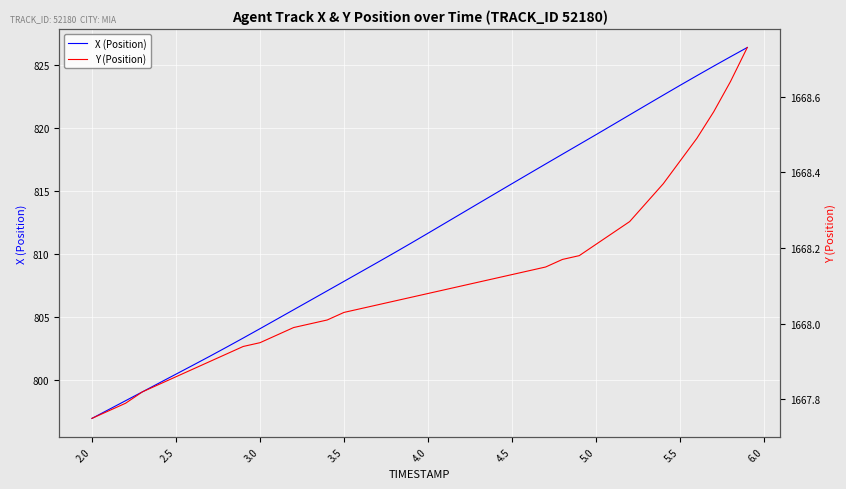

What is the highest value of the X (Position) series?

826.4